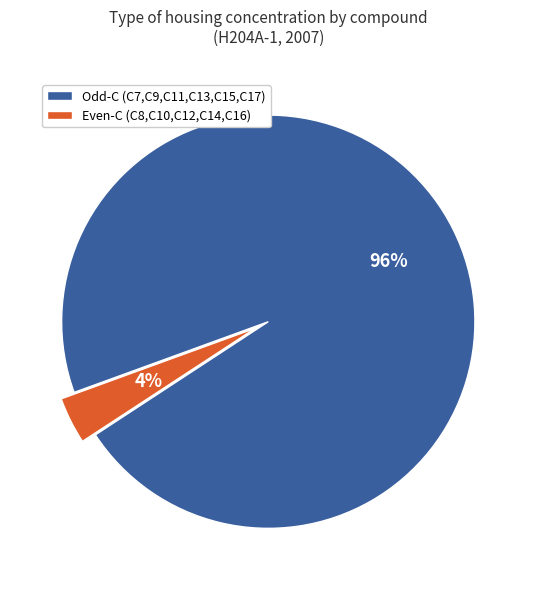

Is the sum of Even-C (C8,C10,C12,C14,C16) and Odd-C (C7,C9,C11,C13,C15,C17) greater than half?

Yes